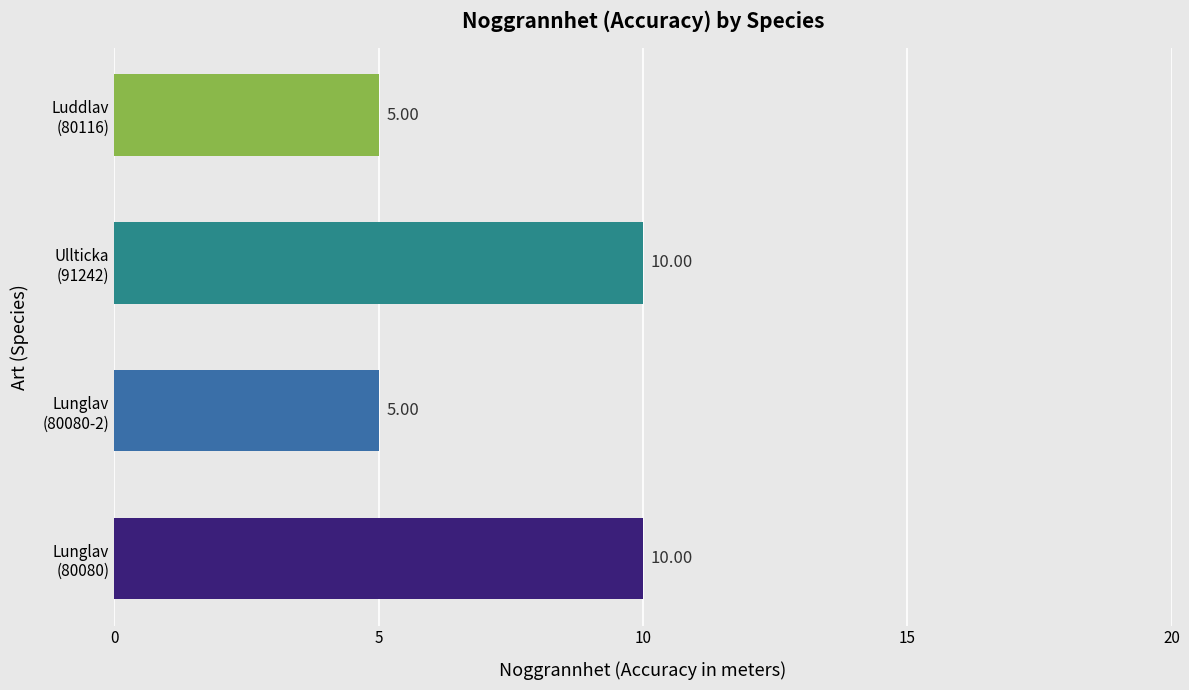

What is the average value?

8